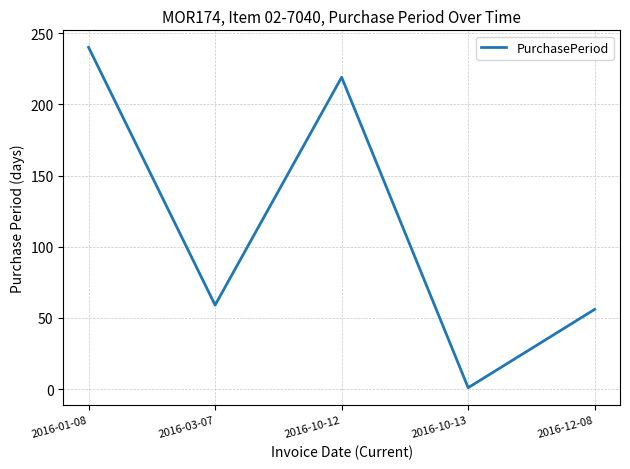

Where is the data nearest to the value 120?

2016-03-07